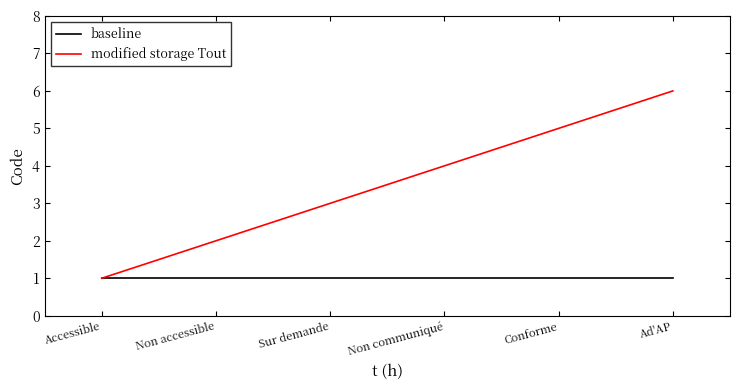

What position from the right is Ad'AP?

1